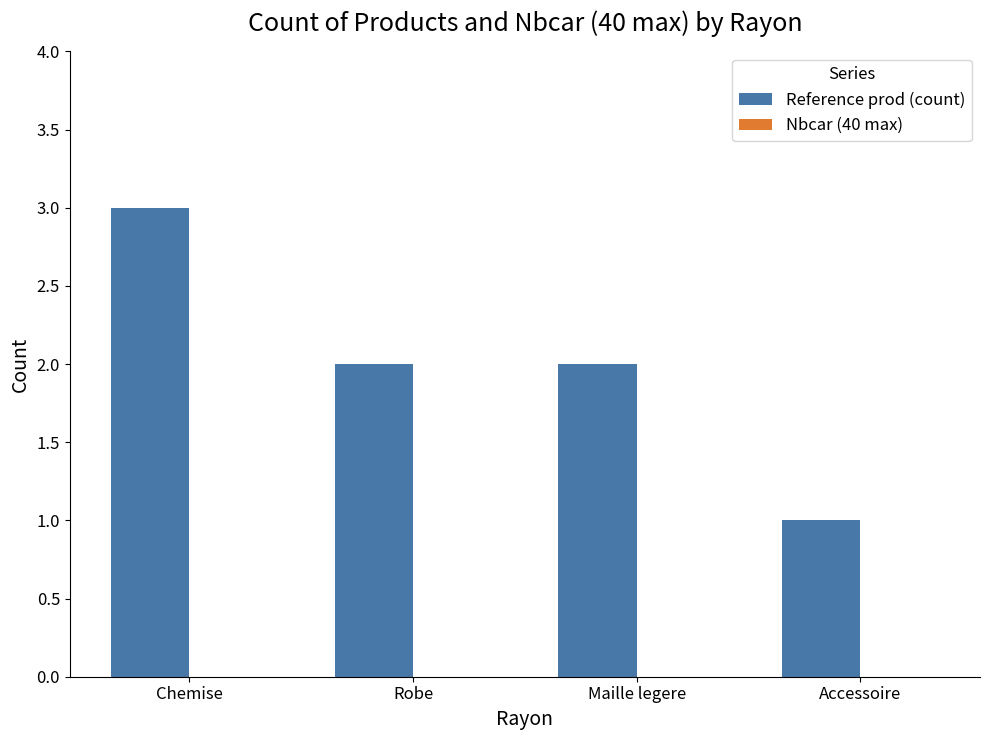

How many bars are there in total?

4